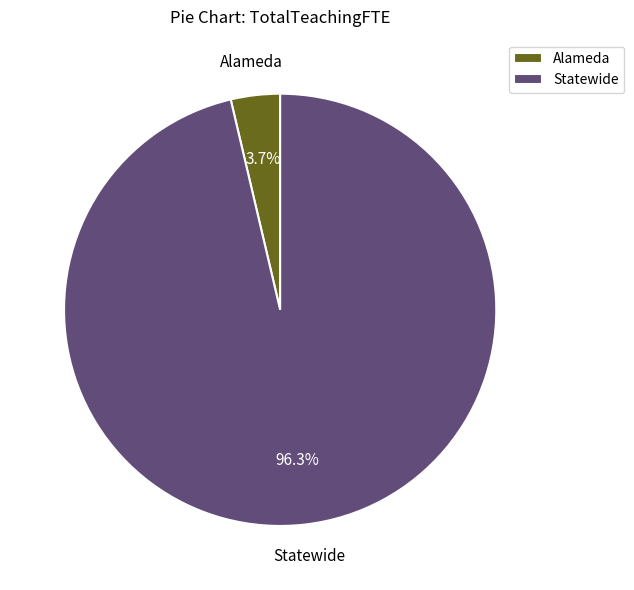

Is it true that Alameda is 4% of the pie?

True